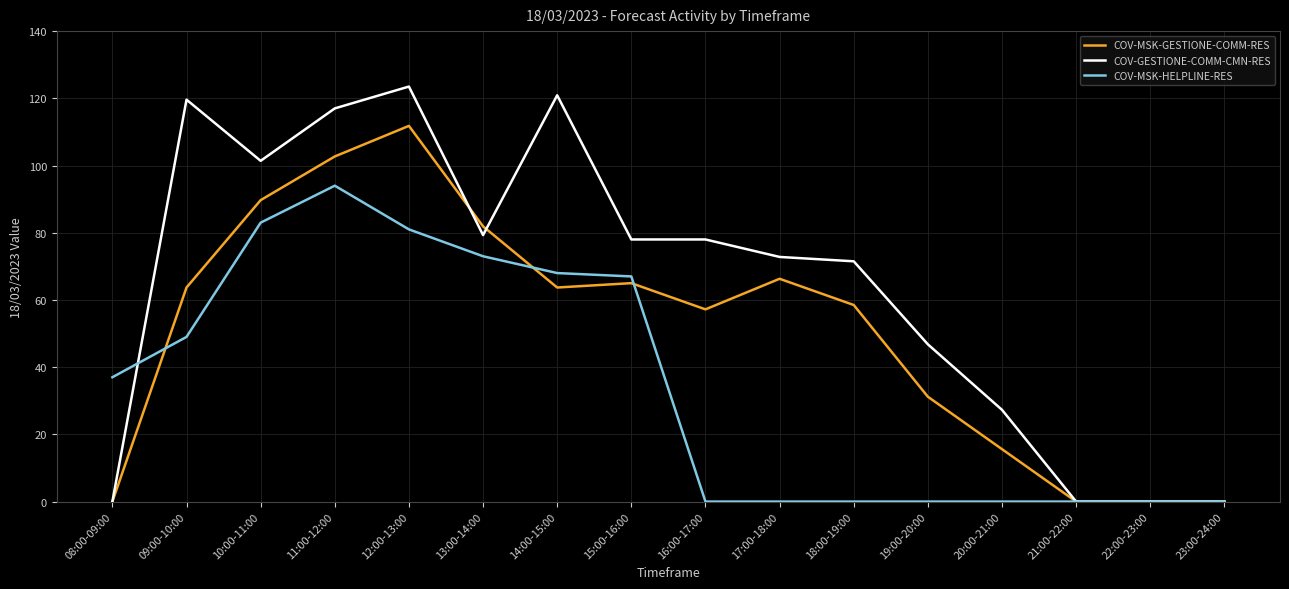

At which category does COV-MSK-GESTIONE-COMM-RES reach its first local peak?

12:00-13:00